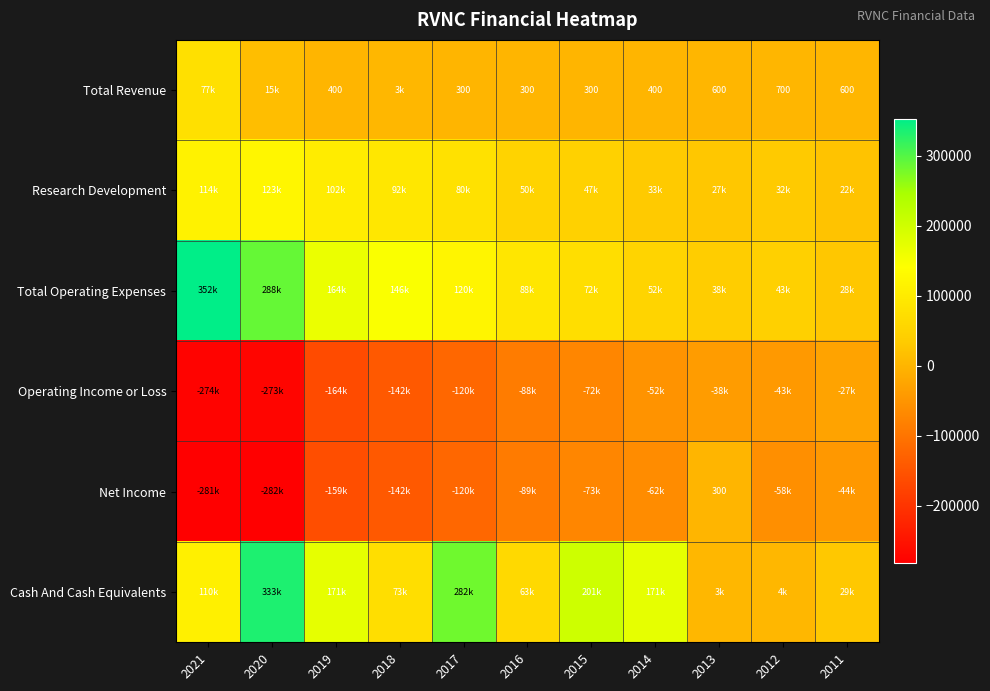

Is it true that Total Revenue equals 300 at 2017?

True